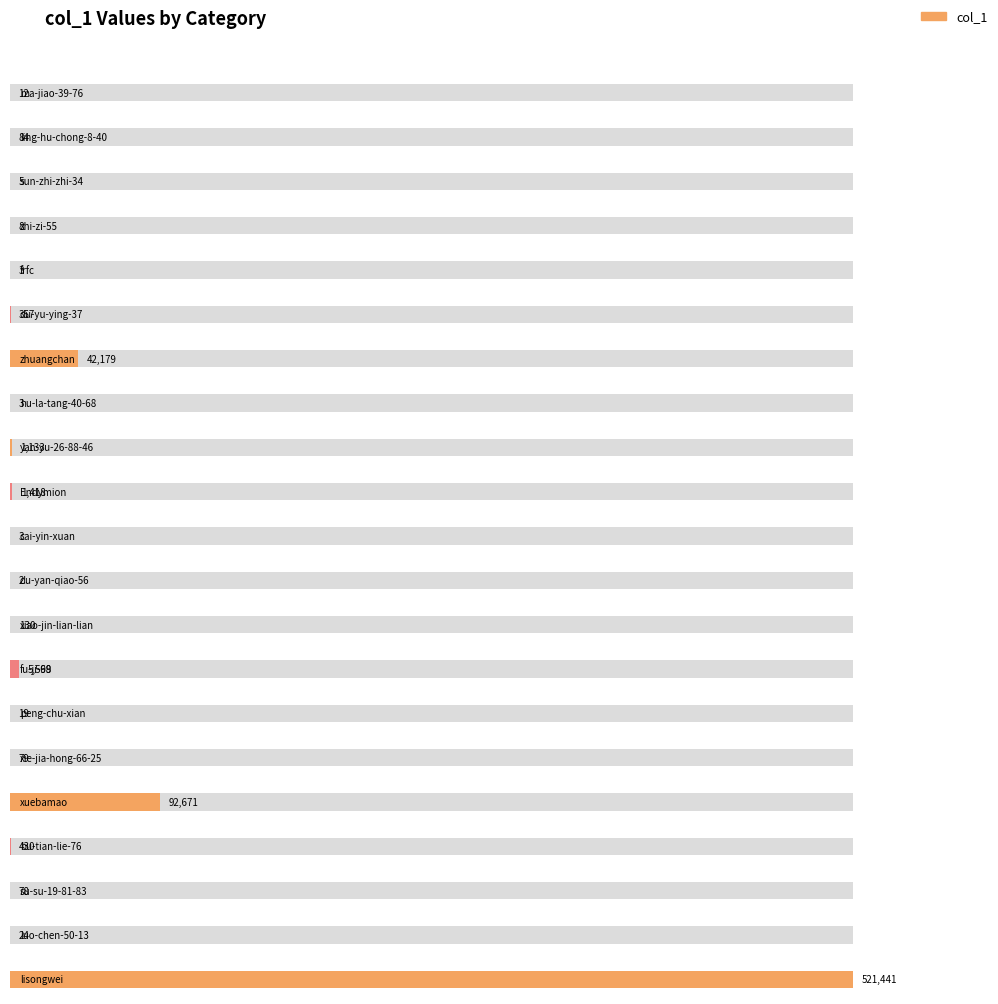

What is the difference between the values at fu-ji-68 and du-yan-qiao-56?

5597